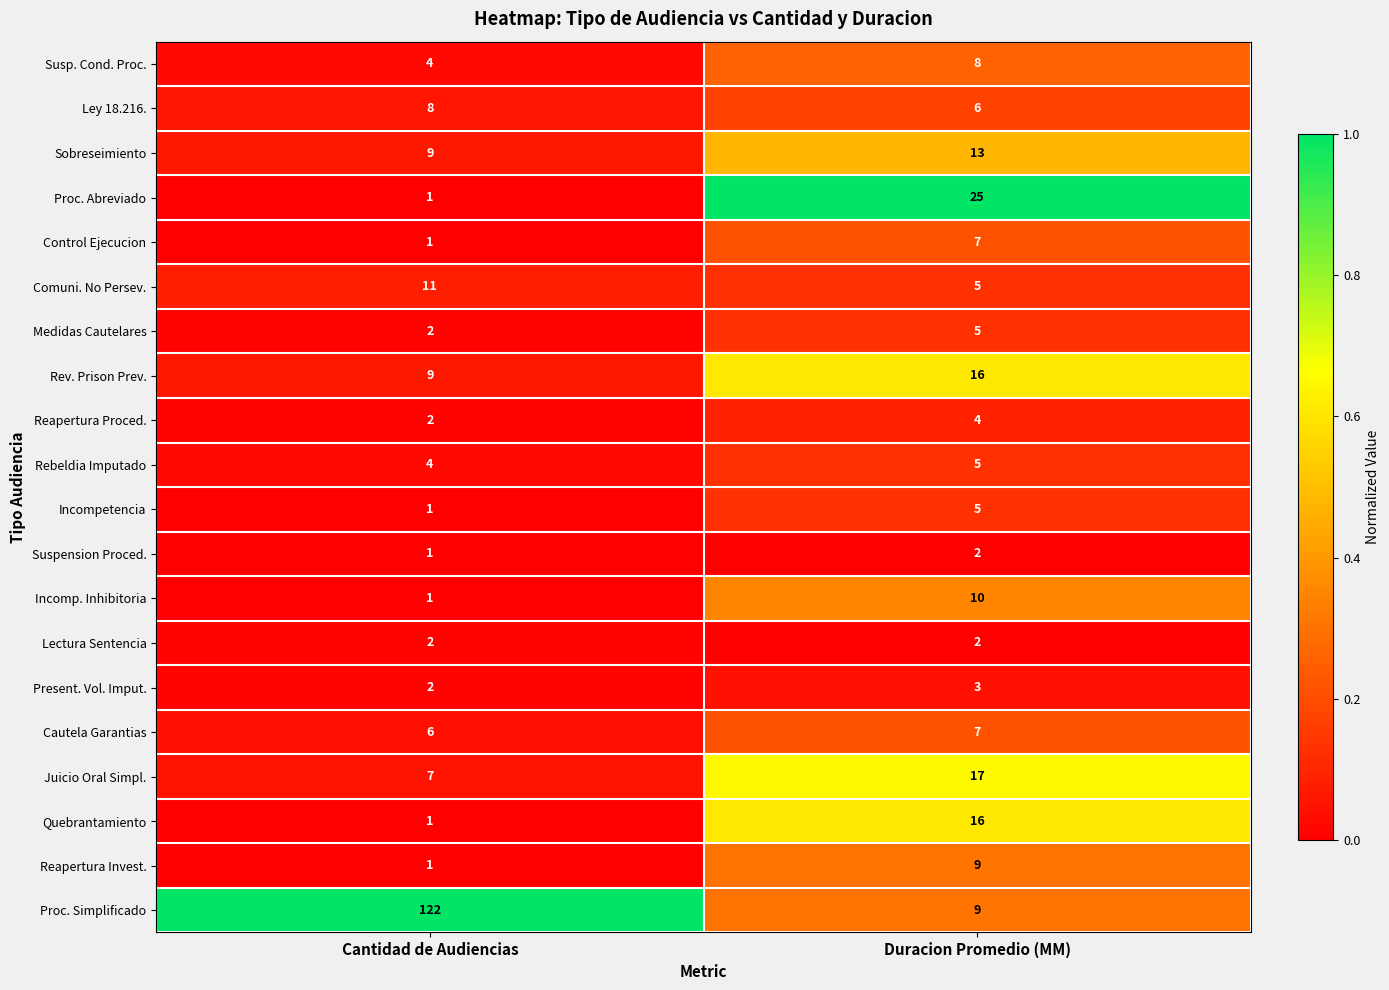

List the labels in order of Susp. Cond. Proc. value, smallest first.

Cantidad de Audiencias, Duracion Promedio (MM)